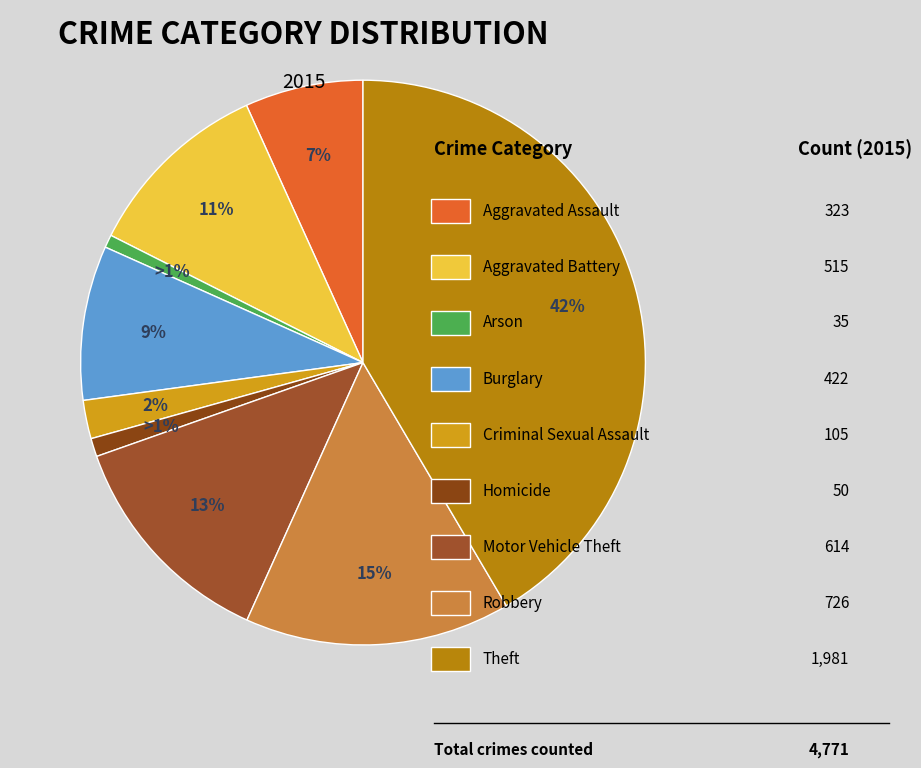

Which category has the smallest portion of the pie?

Arson